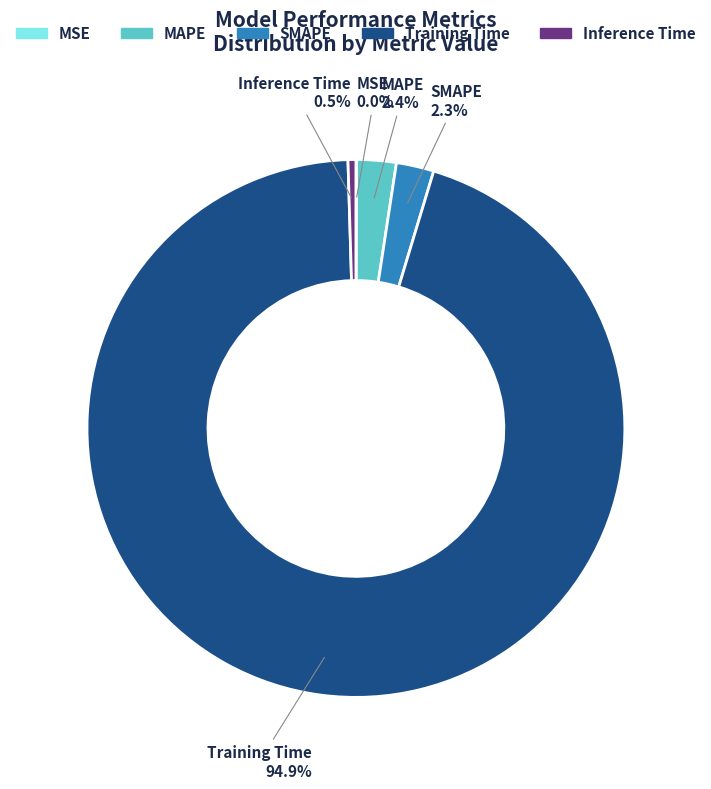

What percentage is the Training Time slice, to the nearest percent?

95%